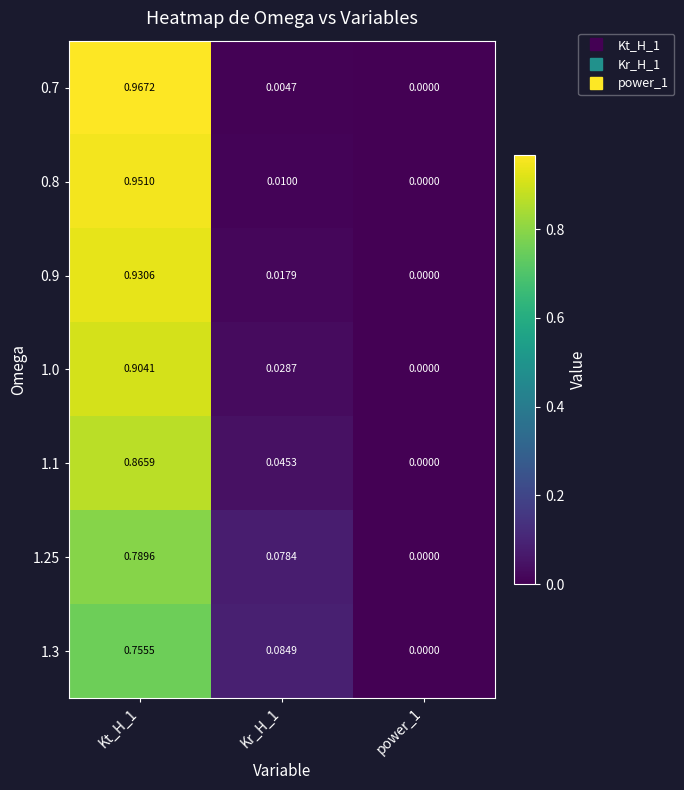

Which series changed the most between Kr_H_1 and power_1?

1.3